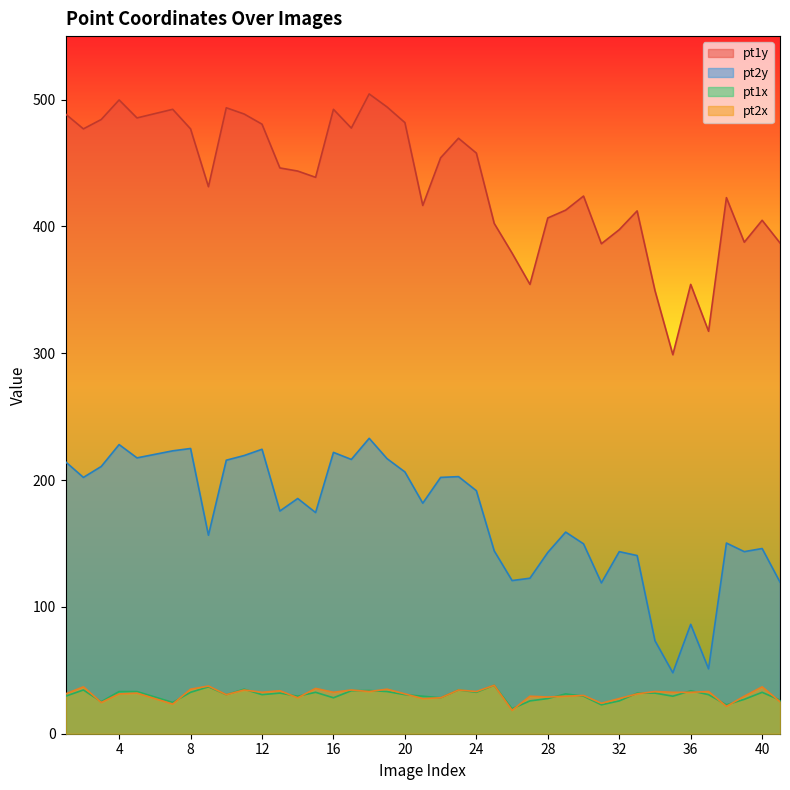

True or false: pt2y has a value of 39.9 at 40.

False